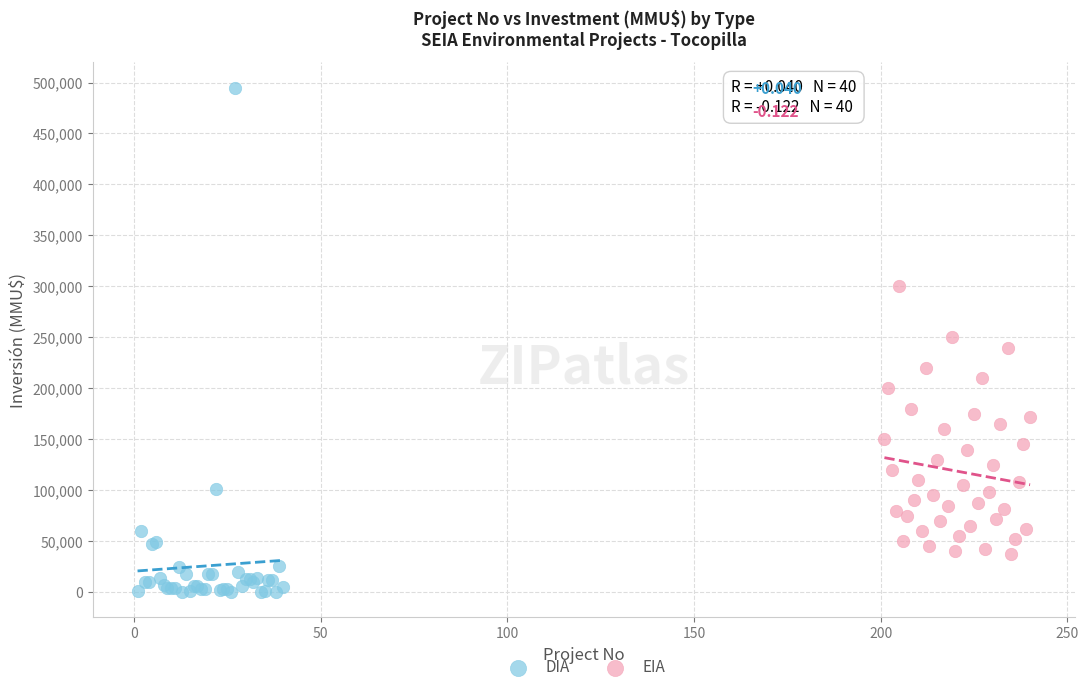

What are all the series names shown in the legend?

DIA, EIA